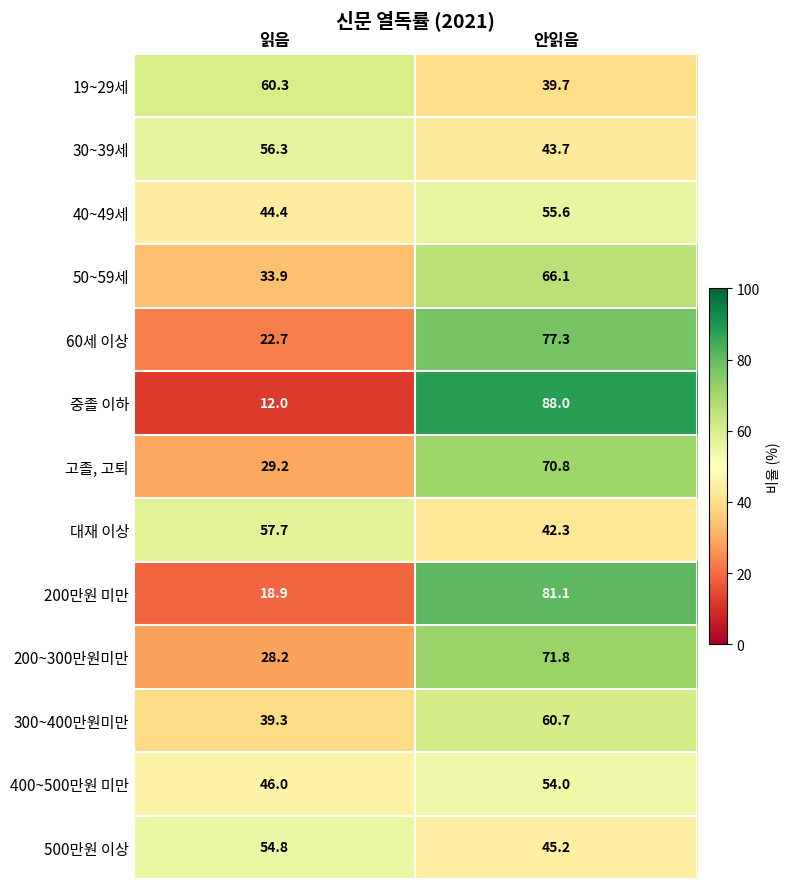

Count the number of categories in the chart.

2